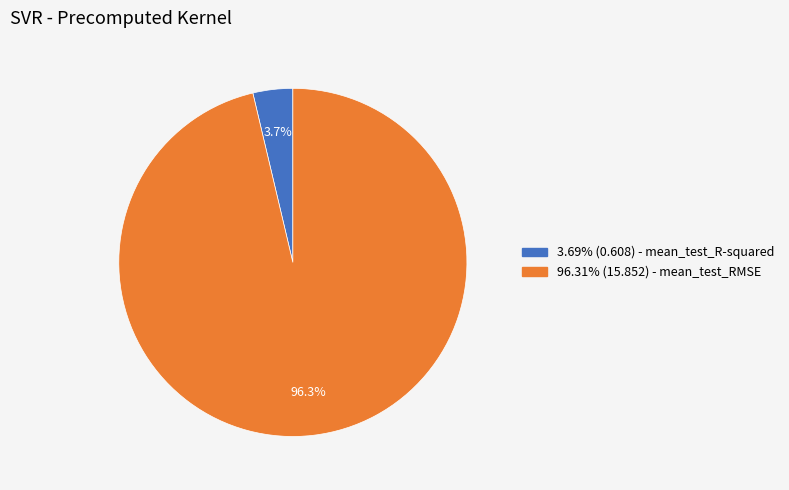

Is there any slice that represents more than half of the pie?

Yes